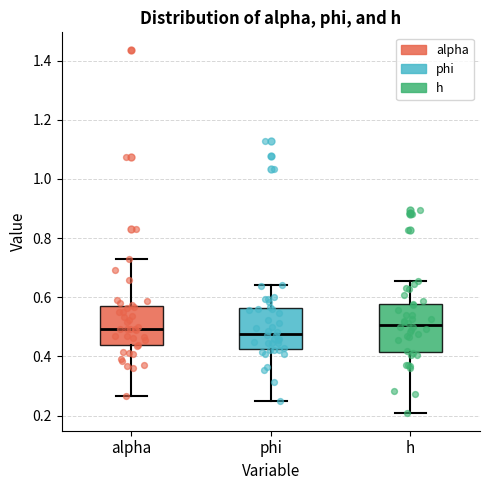

Where does the upper whisker of the box for h end on the y-axis? The values are not printed on the chart, so give them approximately, as read against the axis.

0.66